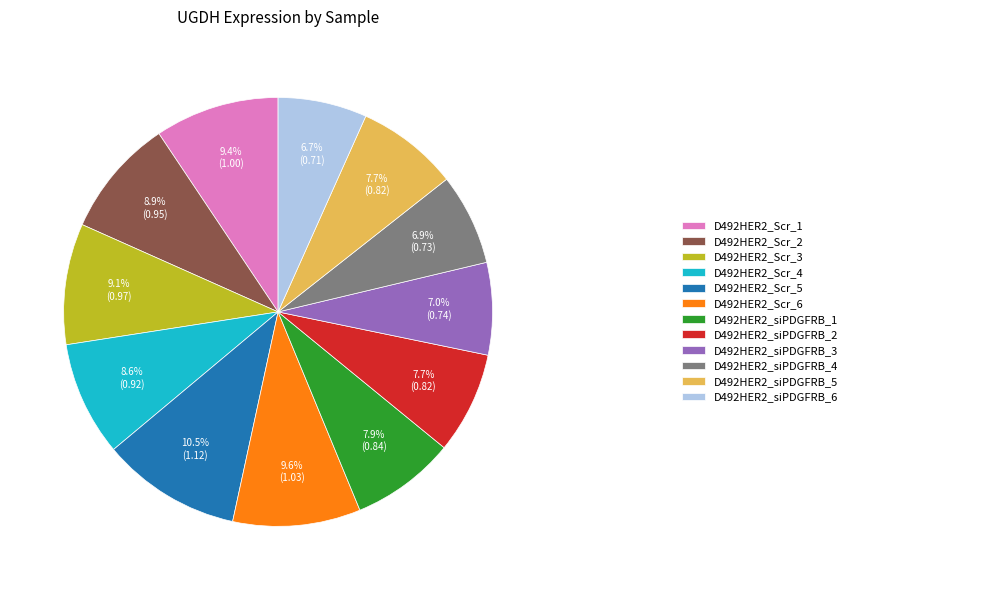

Does any single category account for the majority?

No